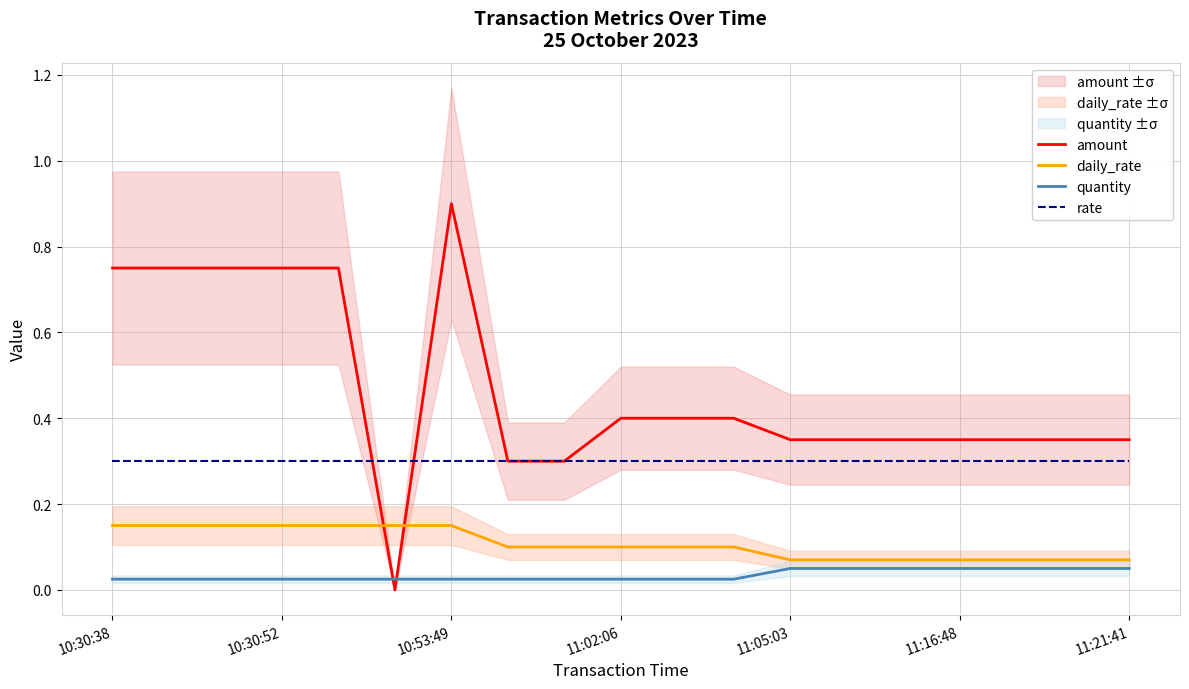

True or false: amount and daily_rate intersect in this chart.

True